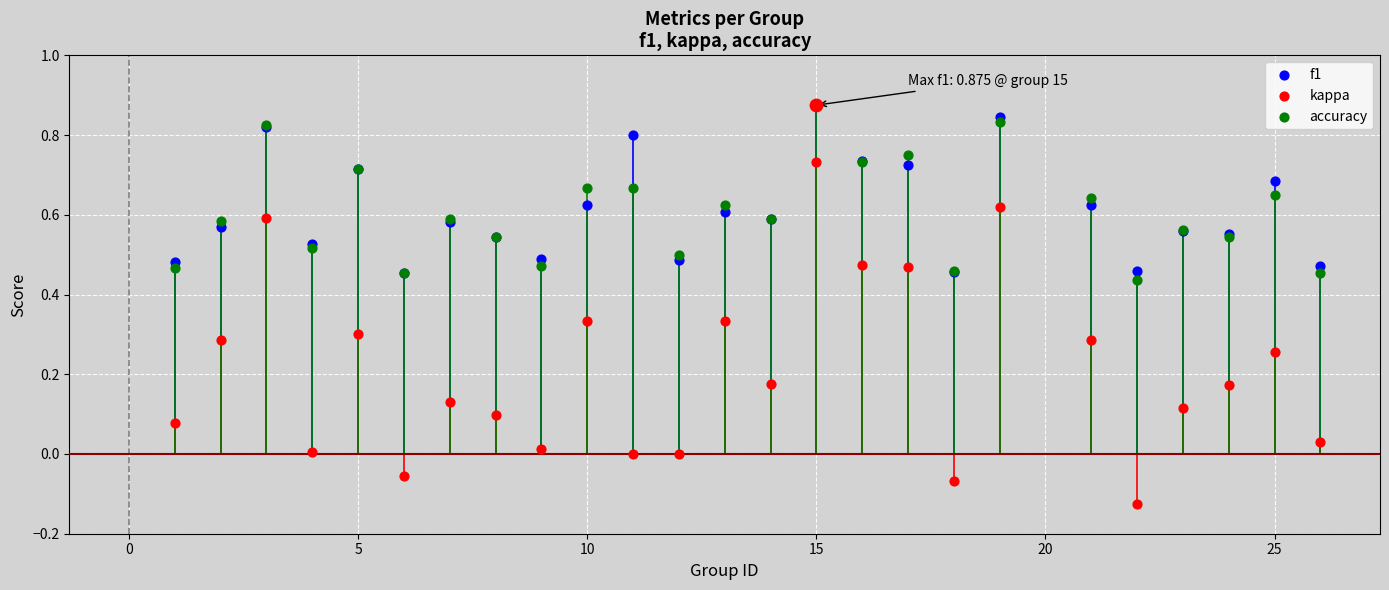

Which series has the largest Y range (max minus min)?

kappa